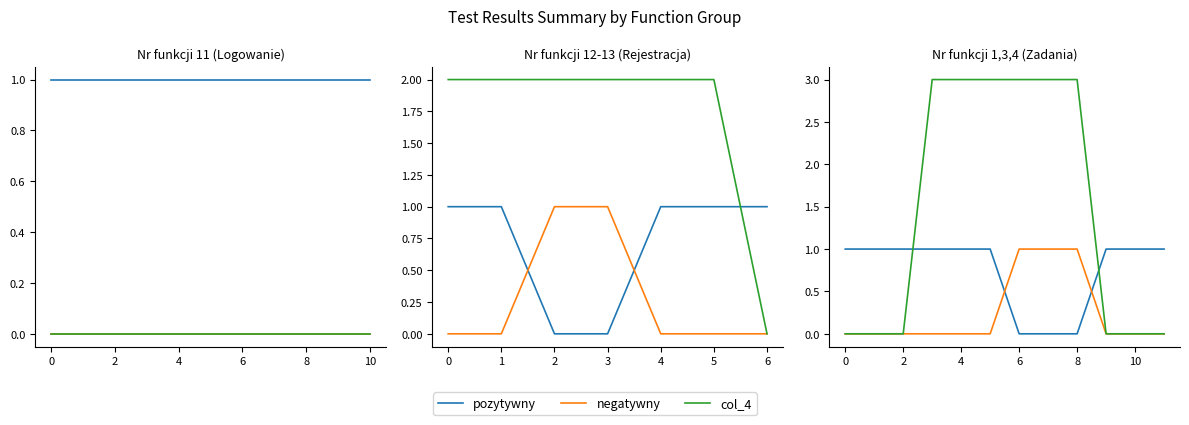

What is the maximum value for pozytywny?

1